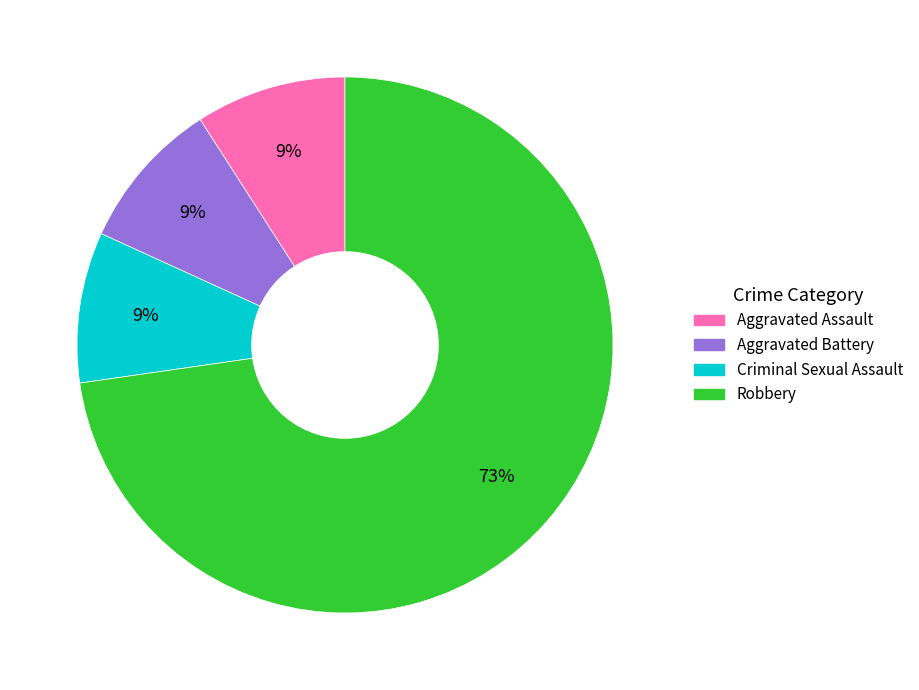

To the nearest percent, what is the combined percentage of Robbery and Aggravated Assault?

82%